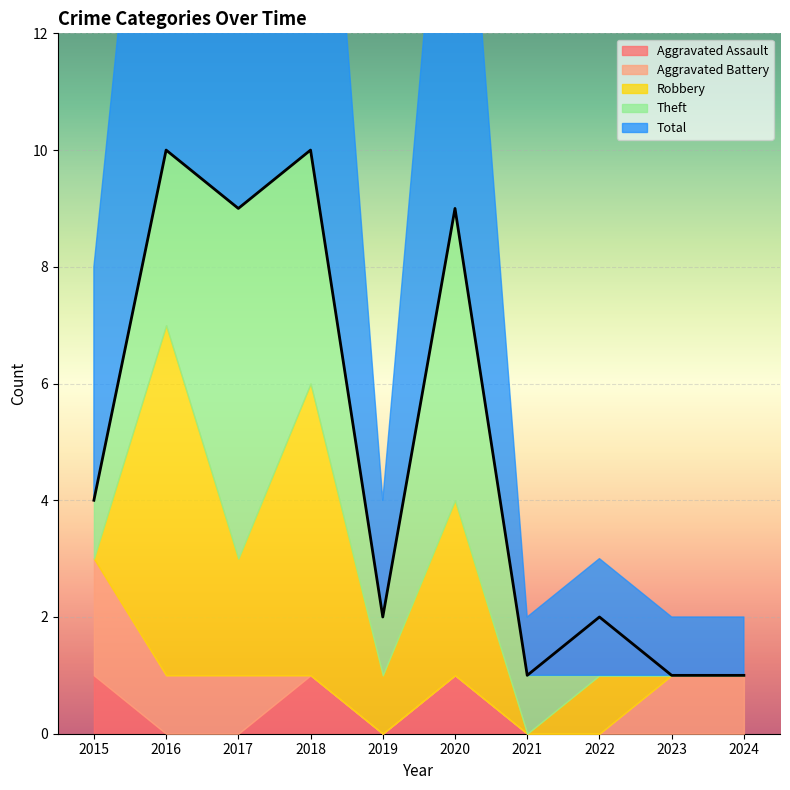

Reading left to right, list all the values displayed in this chart.

Aggravated Assault: 1	0	0	1	0	1	0	0	0	0
Aggravated Battery: 2	1	1	0	0	0	0	0	1	1
Robbery: 0	6	2	5	1	3	0	1	0	0
Theft: 1	3	6	4	1	5	1	0	0	0
Total: 4	10	9	10	2	9	1	2	1	1